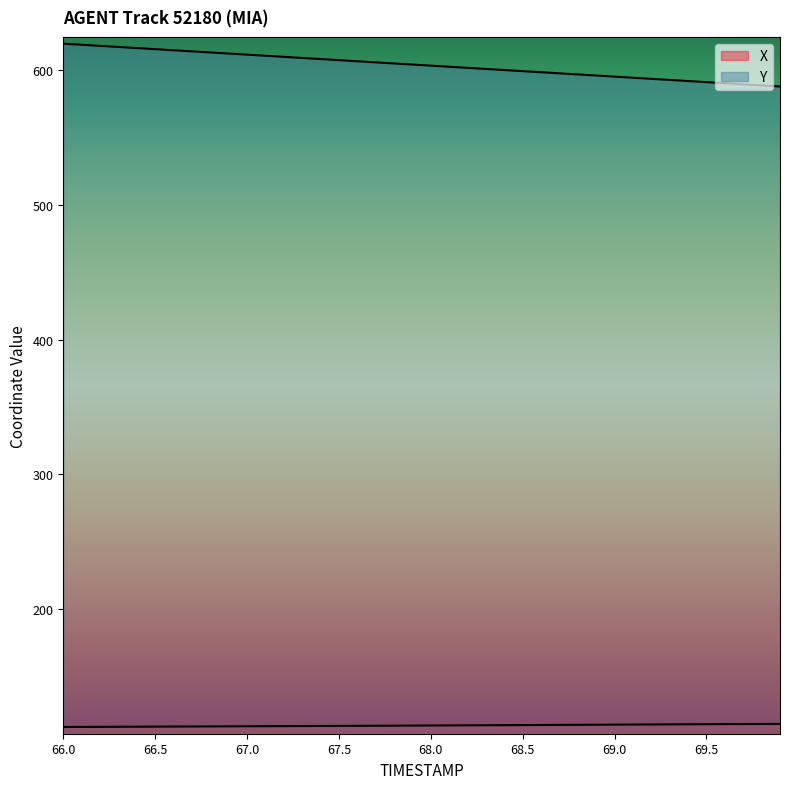

Rank the series by their average value, from lowest to highest.

X, Y